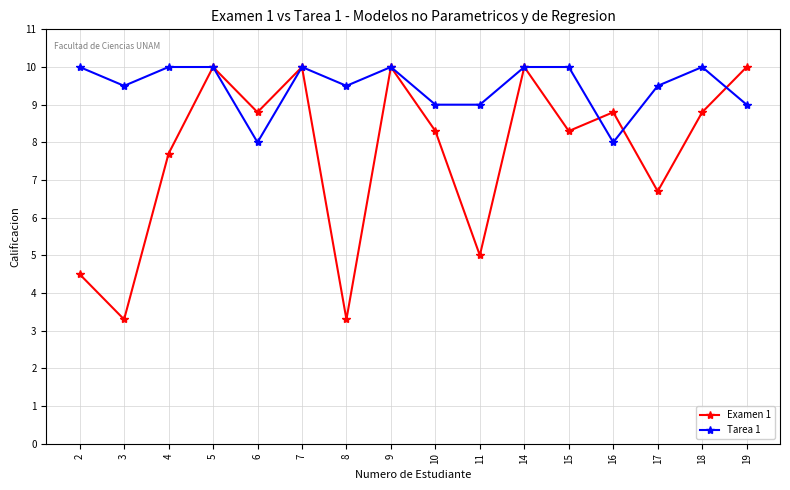

How many values in the Tarea 1 series are below 10?

8